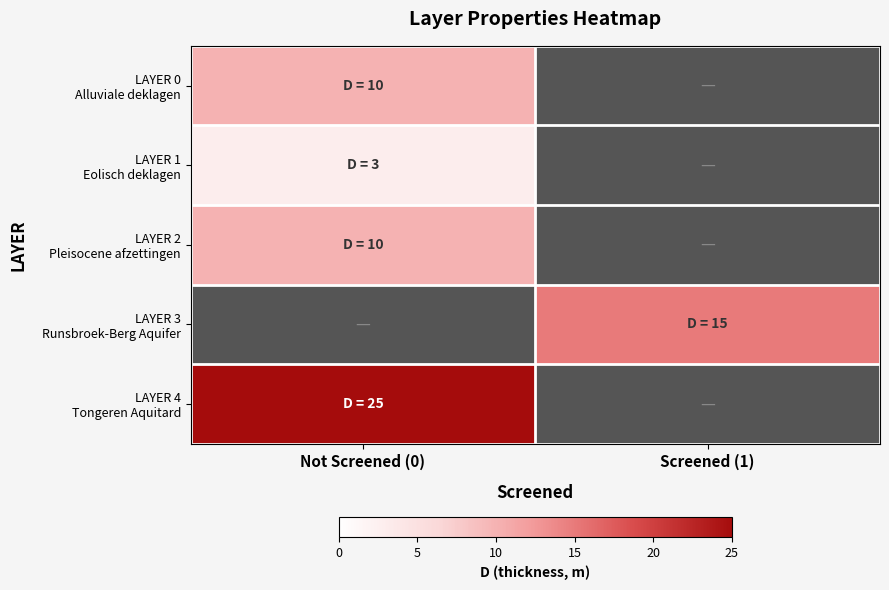

Which series has the largest range (max minus min)?

LAYER 4 Tongeren Aquitard